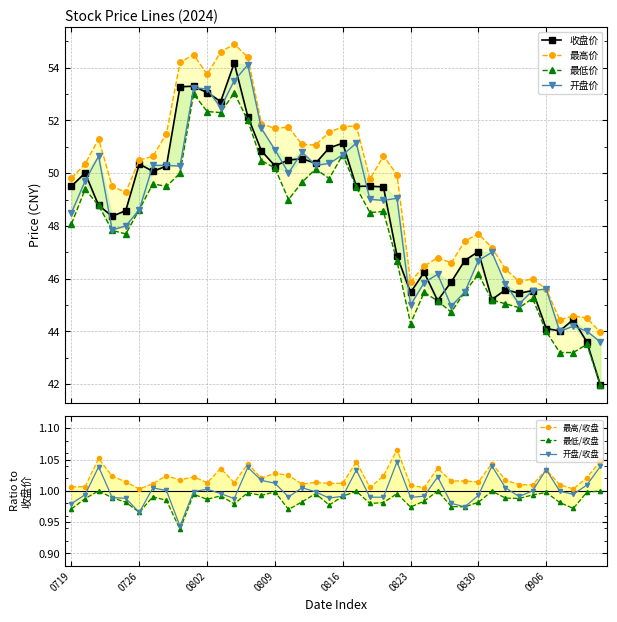

Read the 最低价 value at 20240730.

49.5